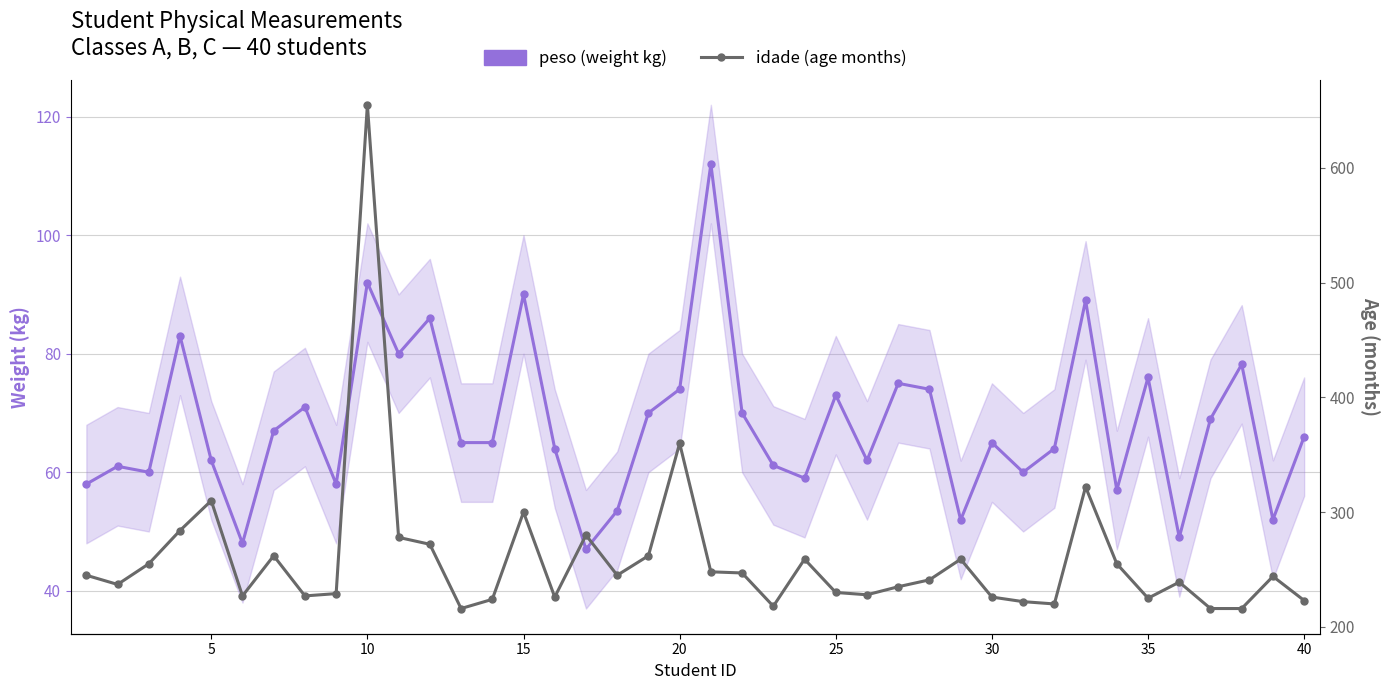

True or false: idade (age months) and peso (weight kg) cross at least once.

False